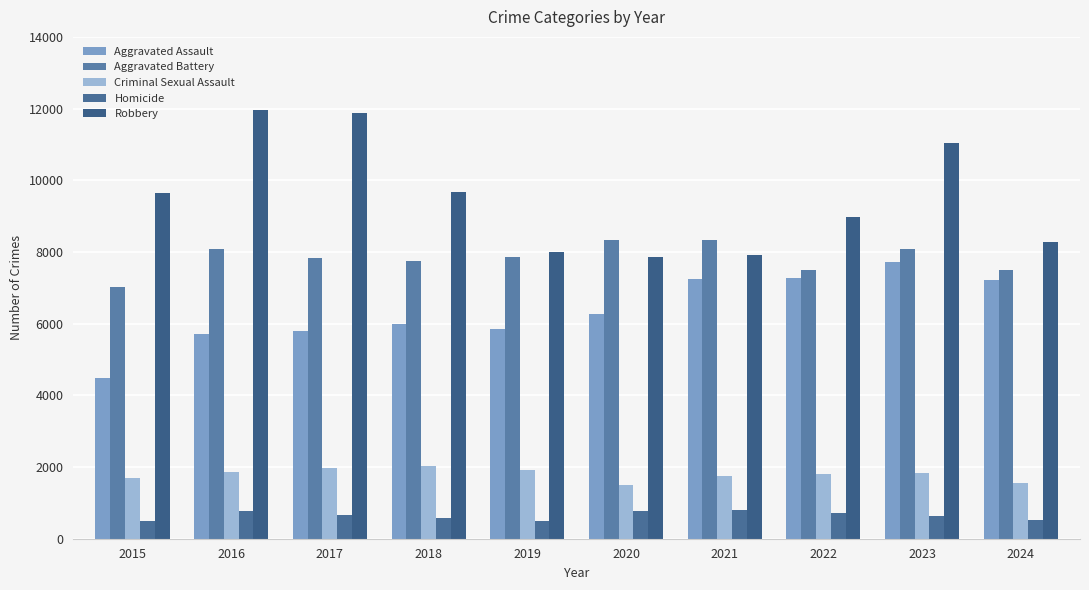

Rank the categories by Aggravated Assault value from highest to lowest.

2023, 2022, 2021, 2024, 2020, 2018, 2019, 2017, 2016, 2015